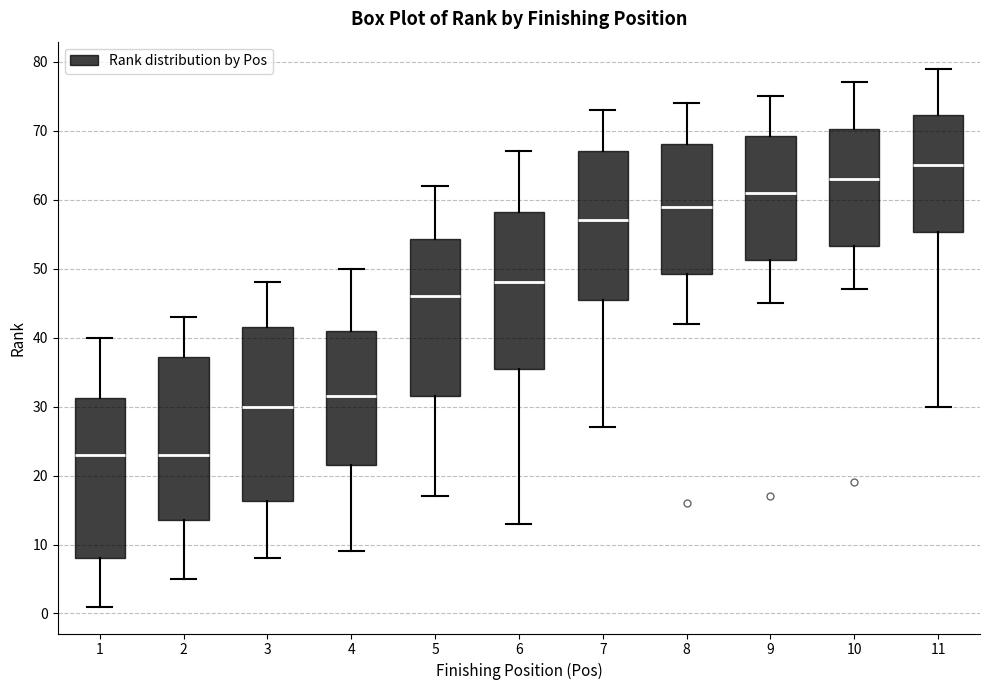

Reading left to right, read every box against the y-axis: the position of its median line, the range the box covers, and the ends of its whiskers. The values are not printed on the chart, so give them approximately, as read against the axis.

1: median 23, box 8 to 31, whiskers 1 to 40
2: median 23, box 14 to 37, whiskers 5 to 43
3: median 30, box 16 to 42, whiskers 8 to 48
4: median 32, box 22 to 41, whiskers 9 to 50
5: median 46, box 32 to 54, whiskers 17 to 62
6: median 48, box 36 to 58, whiskers 13 to 67
7: median 57, box 46 to 67, whiskers 27 to 73
8: median 59, box 49 to 68, whiskers 42 to 74
9: median 61, box 51 to 69, whiskers 45 to 75
10: median 63, box 53 to 70, whiskers 47 to 77
11: median 65, box 55 to 72, whiskers 30 to 79